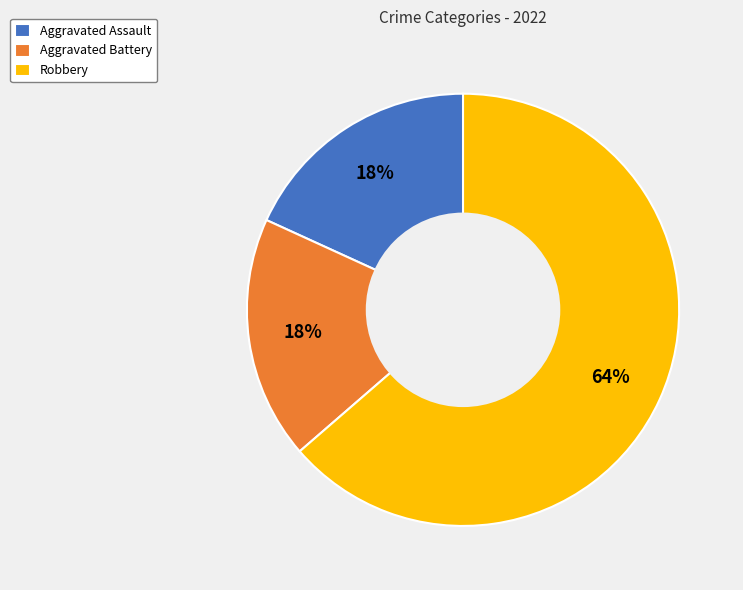

Count the number of slices in the pie.

3